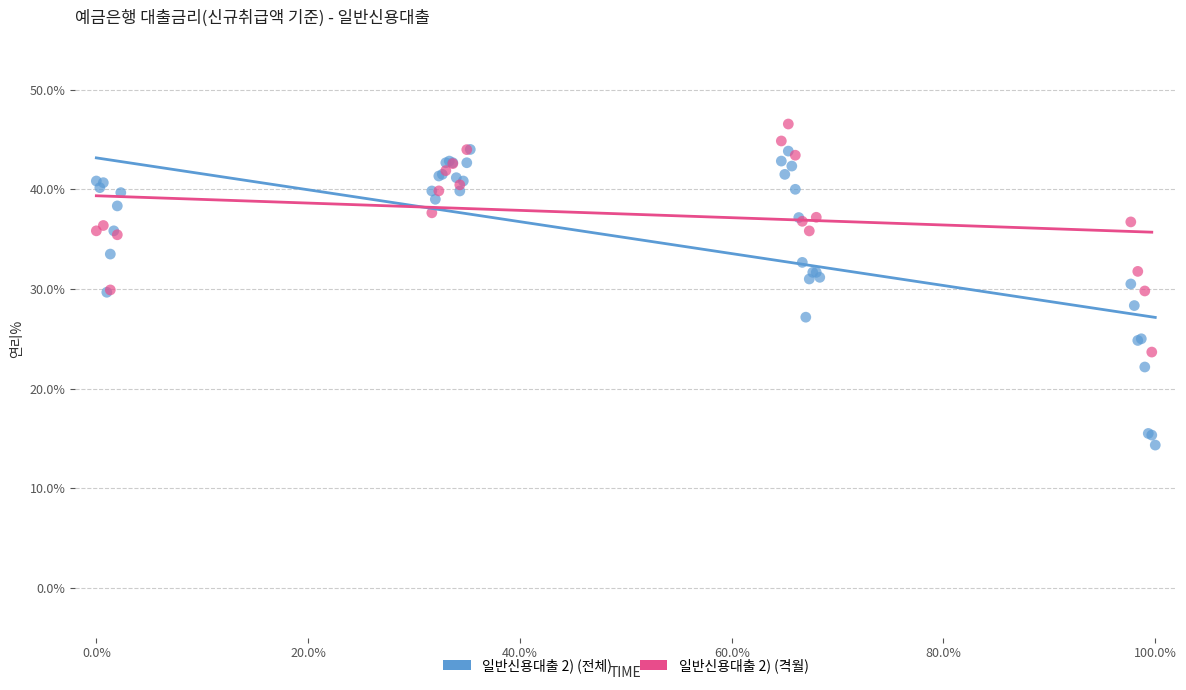

Which series reaches the maximum Y coordinate?

일반신용대출 2) (격월)